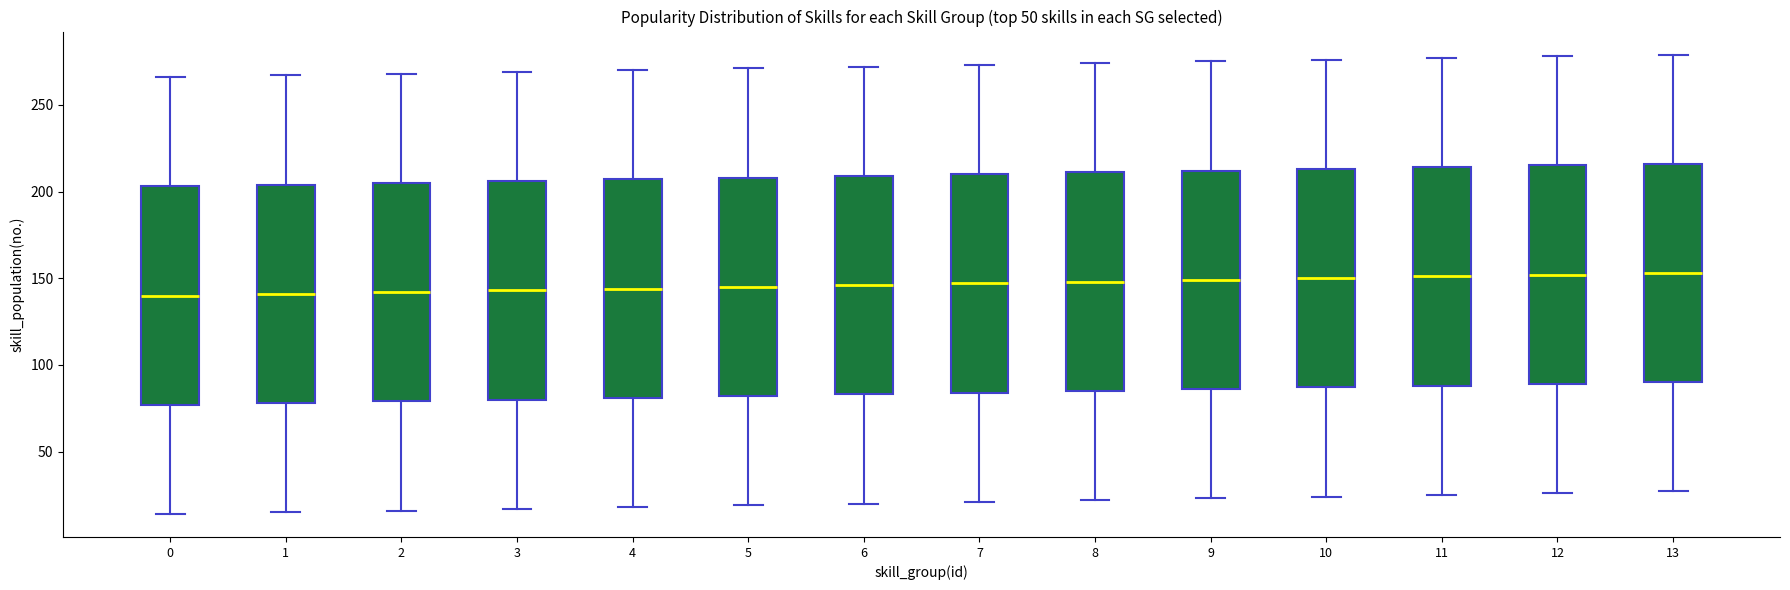

Reading left to right, transcribe this box plot: for each box, give where its median line is, the range the box spans, and where its two whiskers end, as read against the y-axis. The values are not printed on the chart, so give them approximately, as read against the axis.

0: median 140, box 75 to 205, whiskers 15 to 265
1: median 140, box 80 to 205, whiskers 15 to 265
2: median 140, box 80 to 205, whiskers 15 to 270
3: median 145, box 80 to 205, whiskers 15 to 270
4: median 145, box 80 to 205, whiskers 20 to 270
5: median 145, box 80 to 210, whiskers 20 to 270
6: median 145, box 85 to 210, whiskers 20 to 270
7: median 145, box 85 to 210, whiskers 20 to 275
8: median 150, box 85 to 210, whiskers 20 to 275
9: median 150, box 85 to 210, whiskers 25 to 275
10: median 150, box 85 to 215, whiskers 25 to 275
11: median 150, box 90 to 215, whiskers 25 to 275
12: median 150, box 90 to 215, whiskers 25 to 280
13: median 155, box 90 to 215, whiskers 25 to 280